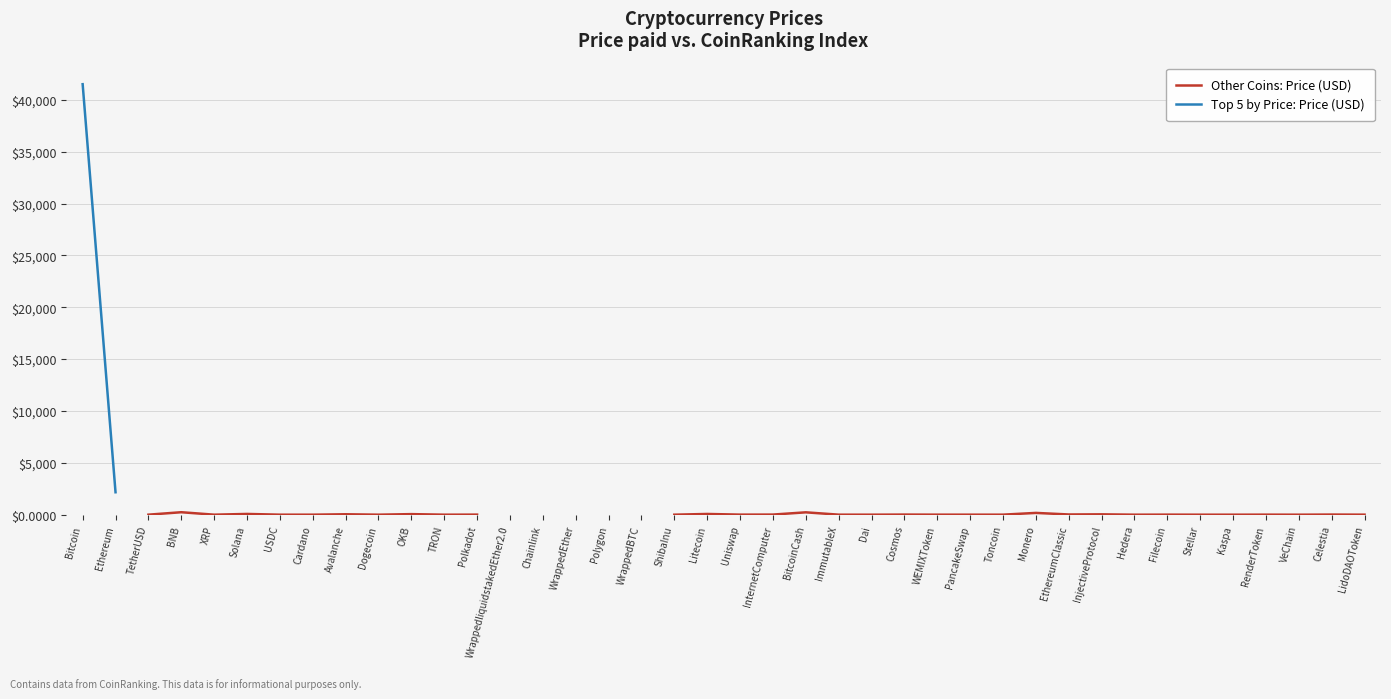

Rank the series at Uniswap from lowest to highest value.

Other Coins: Price (USD), Top 5 by Price: Price (USD)